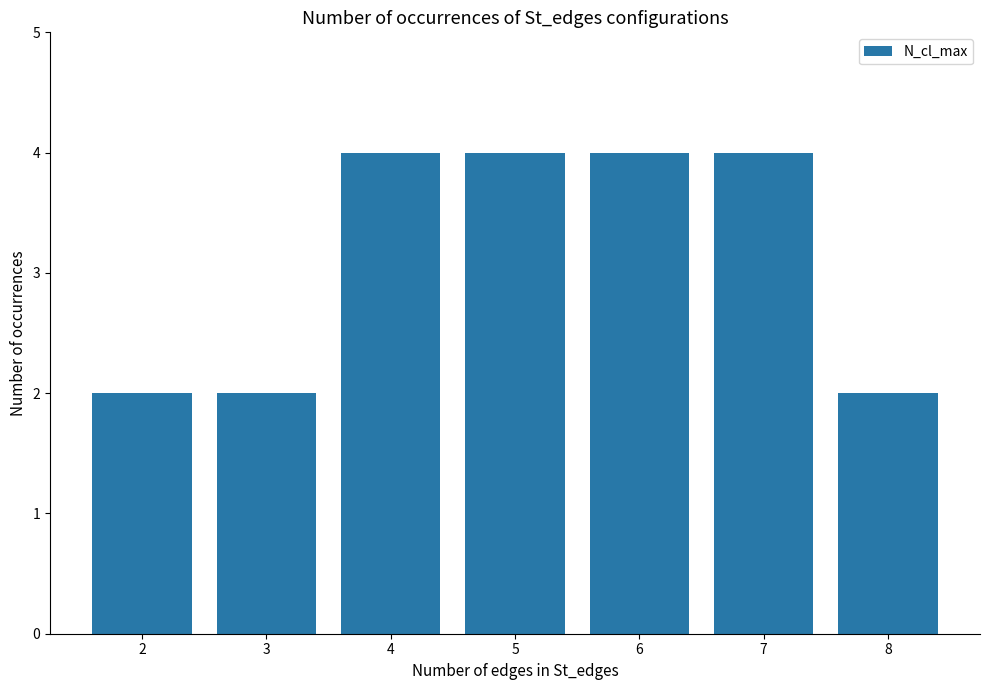

The value at 7 is 2. True or false?

False